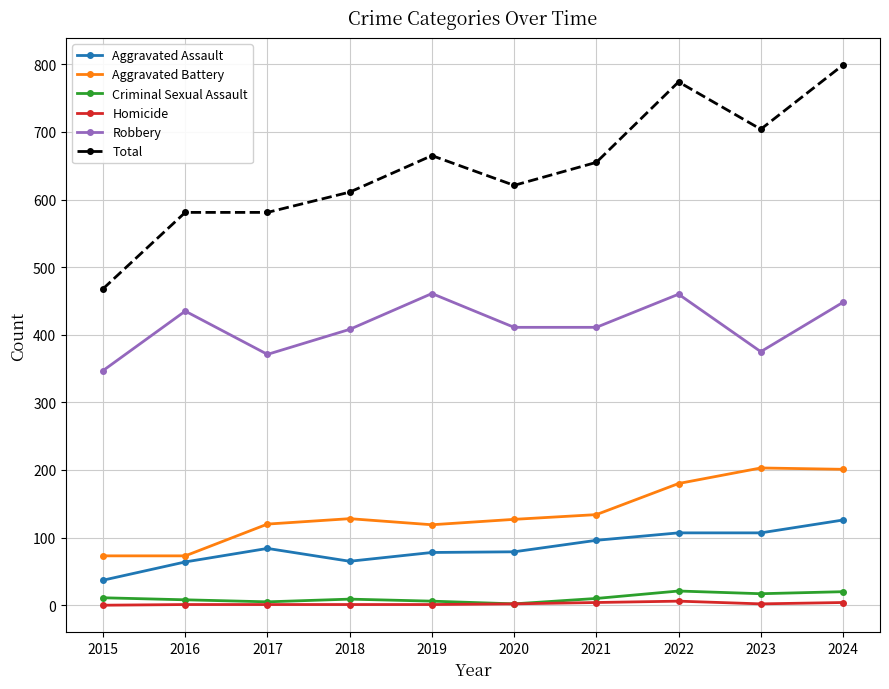

Is it true that Criminal Sexual Assault equals 2 at 2020?

True